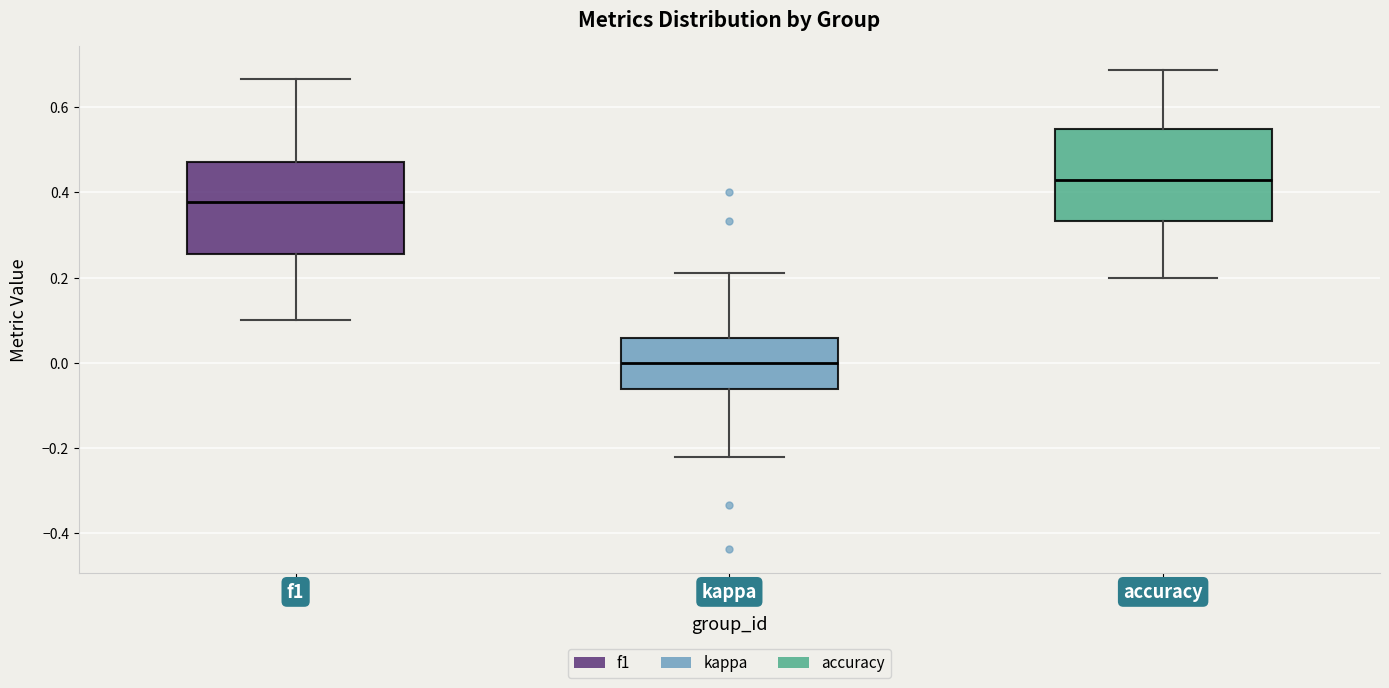

Where does the median line of the box for accuracy sit on the y-axis? The values are not printed on the chart, so give them approximately, as read against the axis.

0.42